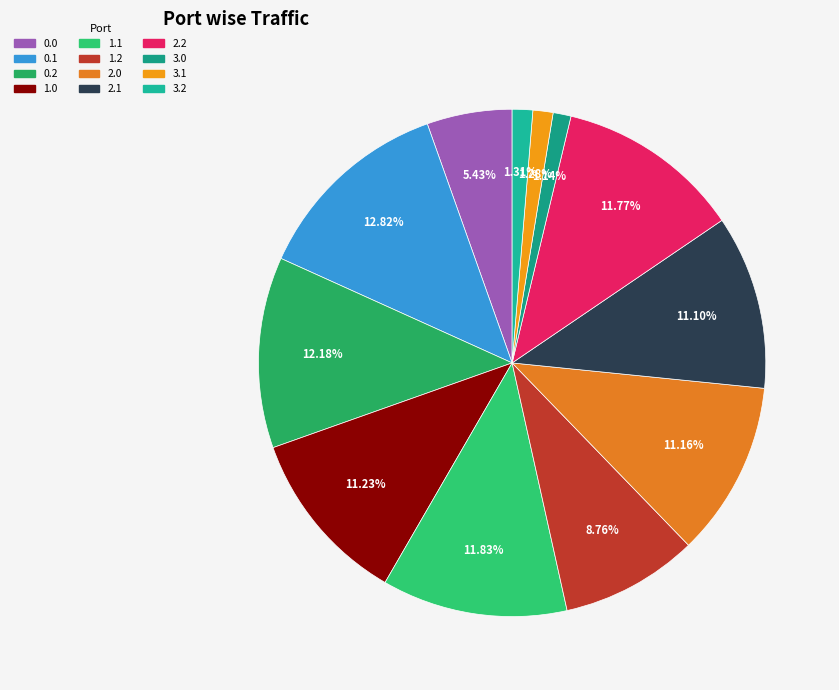

Do 1.1 and 1.2 together represent more than half of the pie?

No